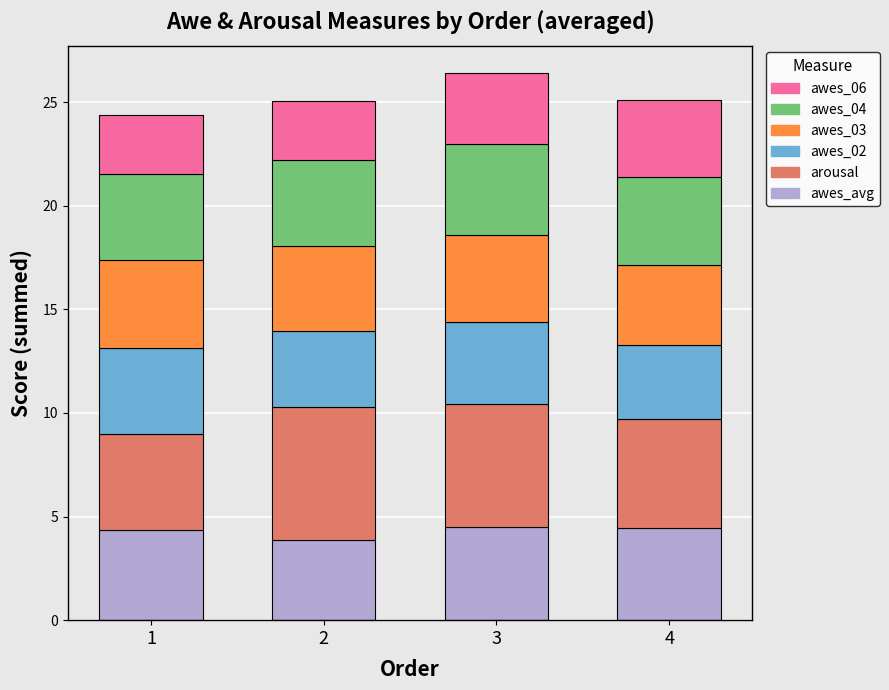

What is the total value across all series at 2?

25.1